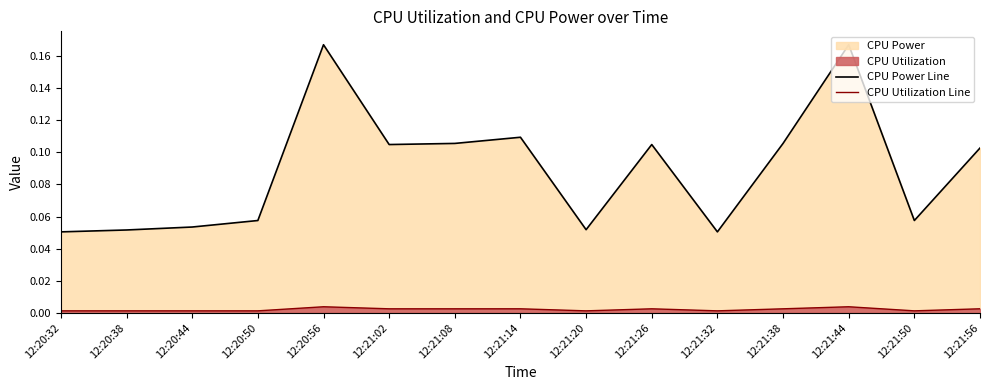

Between 12:20:32 and 12:21:44, which series saw the biggest shift?

CPU Power Line